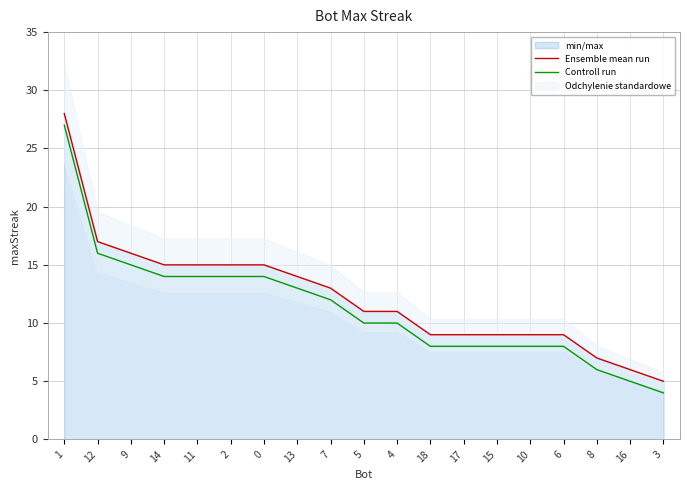

Rank the series by their average value, from highest to lowest.

Ensemble mean run, Controll run